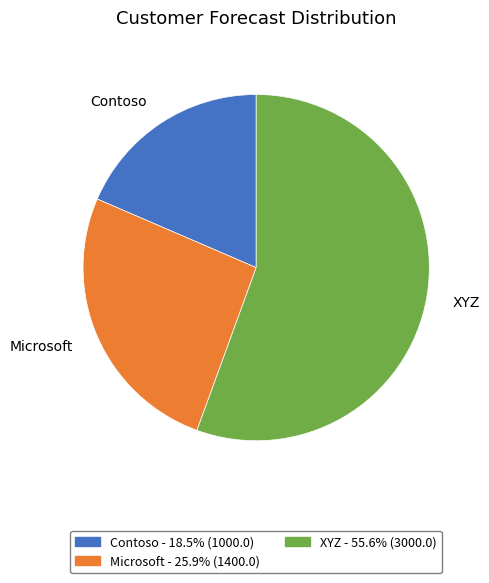

Combined, do Contoso and Microsoft account for over 50%?

No